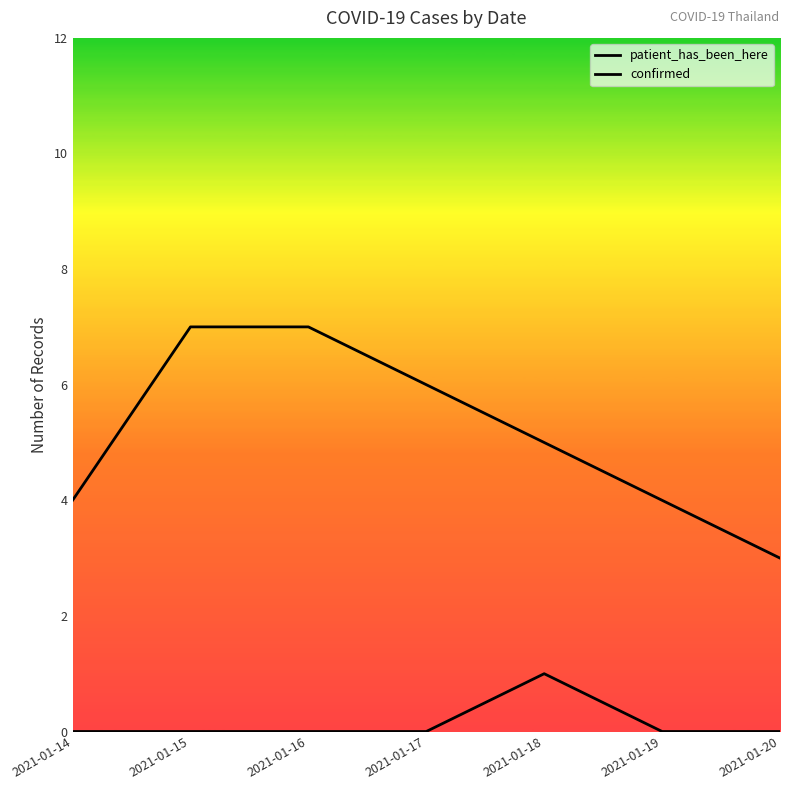

Reading left to right, what are all the values shown in this chart?

patient_has_been_here: 4	7	7	6	5	4	3
confirmed: 0	0	0	0	1	0	0